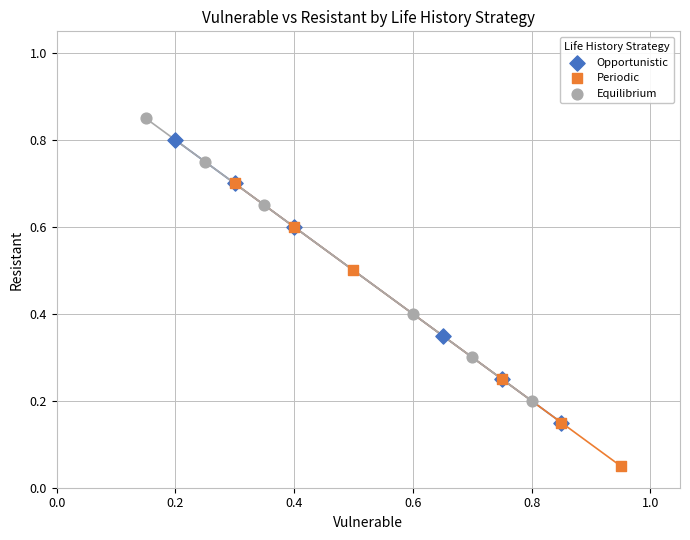

Which series reaches the minimum Y coordinate?

Periodic